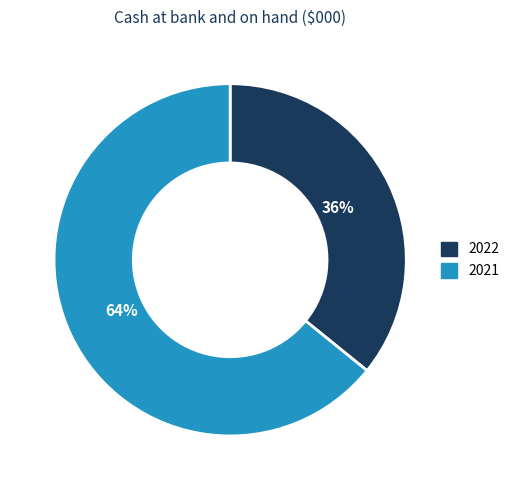

True or false: 2021 accounts for 64% of the total.

True